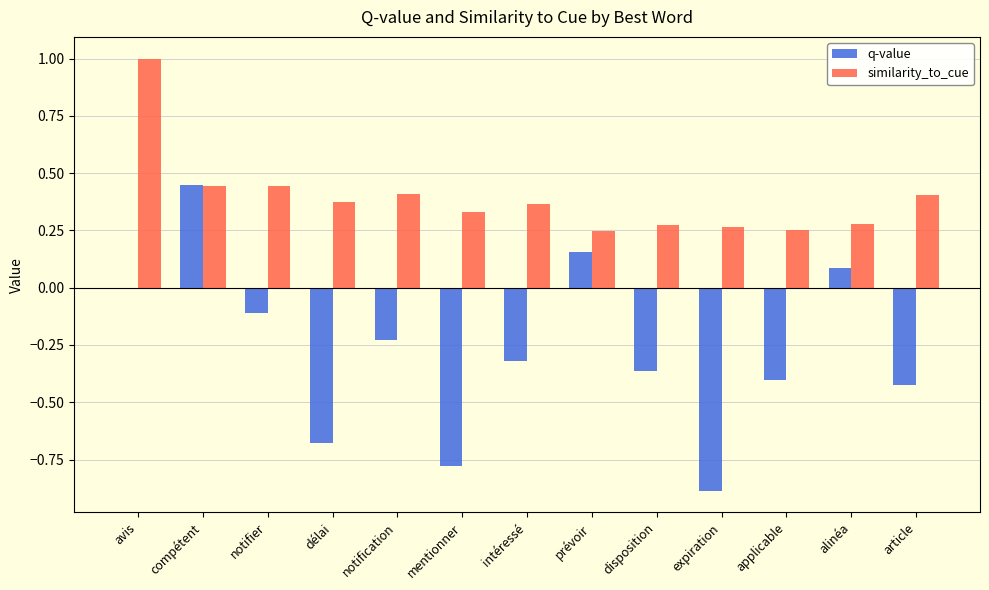

The similarity_to_cue series shows 0.4 at délai. True or false?

True